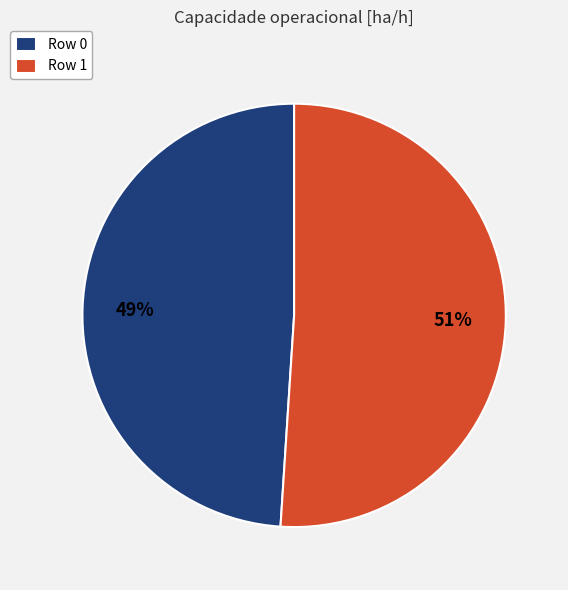

Between Row 0 and Row 1, which is larger?

Row 1